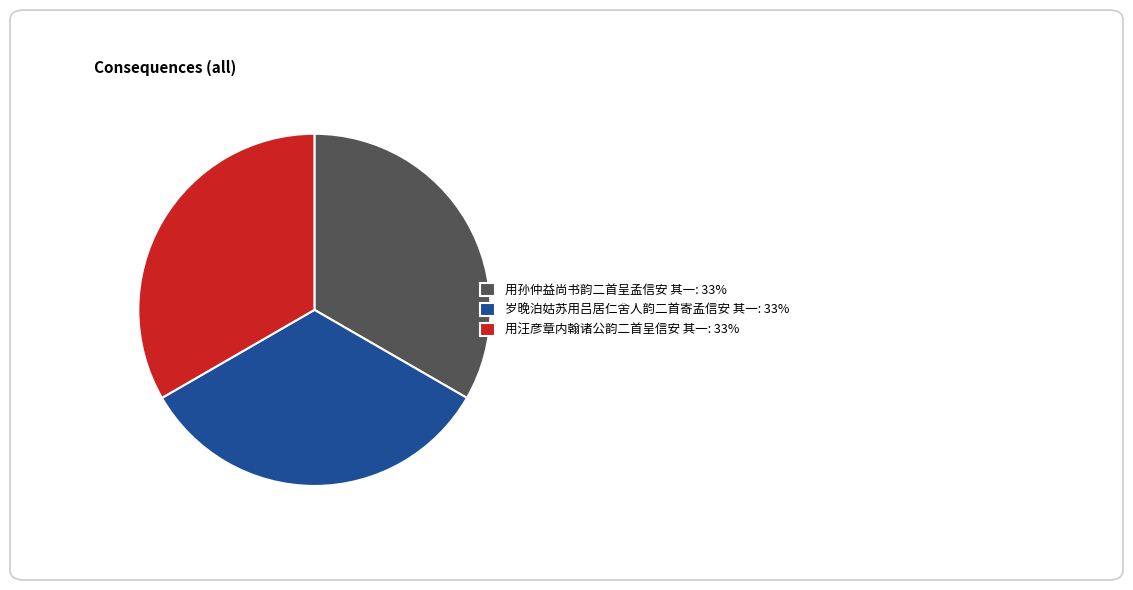

Approximately how many times larger is the value at 岁晚泊姑苏用吕居仁舍人韵二首寄孟信安 其一 compared to 用孙仲益尚书韵二首呈孟信安 其一?

1.0